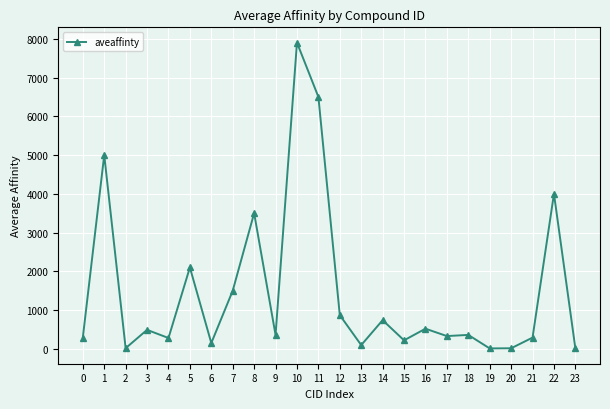

How many categories are shown in the chart?

24